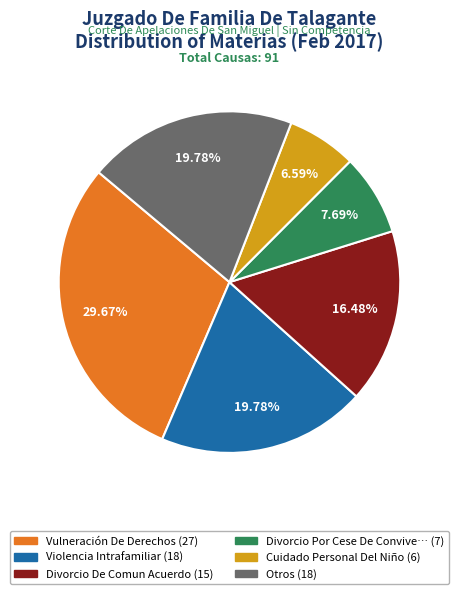

Is there a majority slice in this chart?

No